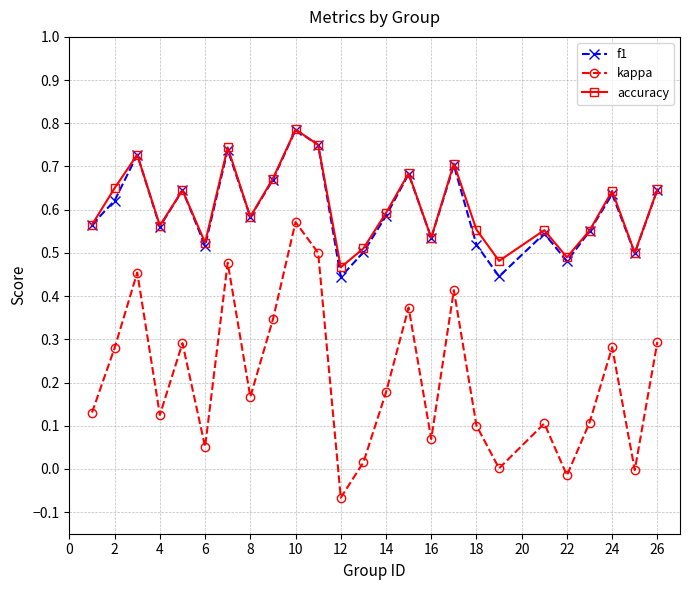

True or false: f1 has more than 1 points higher than both neighbors.

True